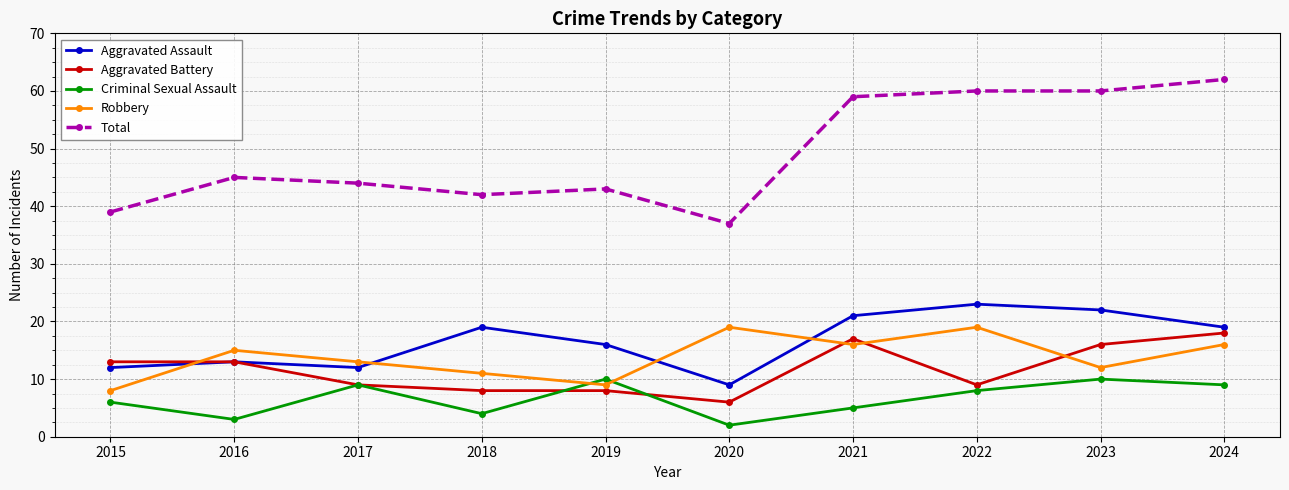

In Robbery, how many points are lower than both neighbors (excluding endpoints)?

3